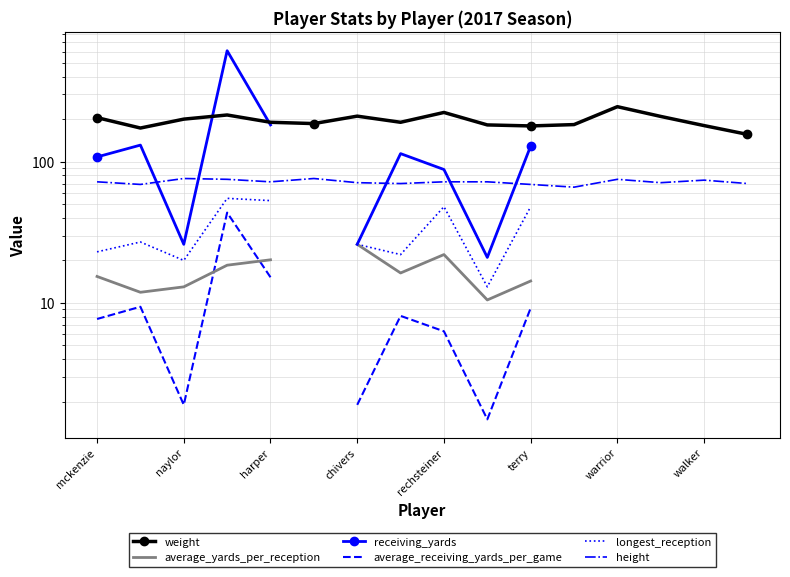

The receiving_yards series shows 157.0 at walker. True or false?

False